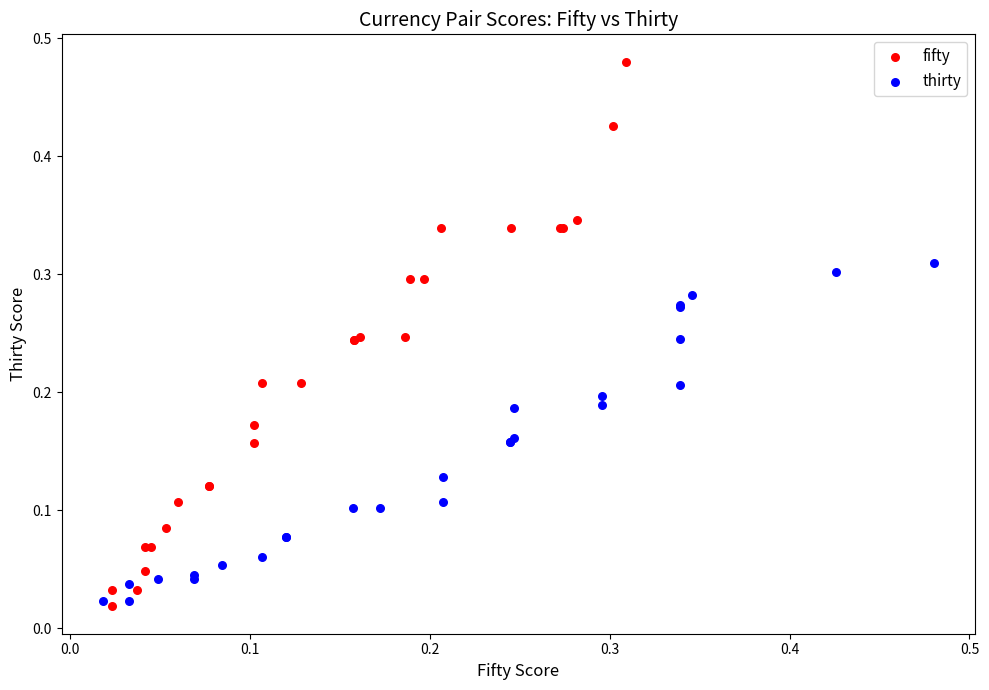

What are all the series names shown in the legend?

fifty, thirty